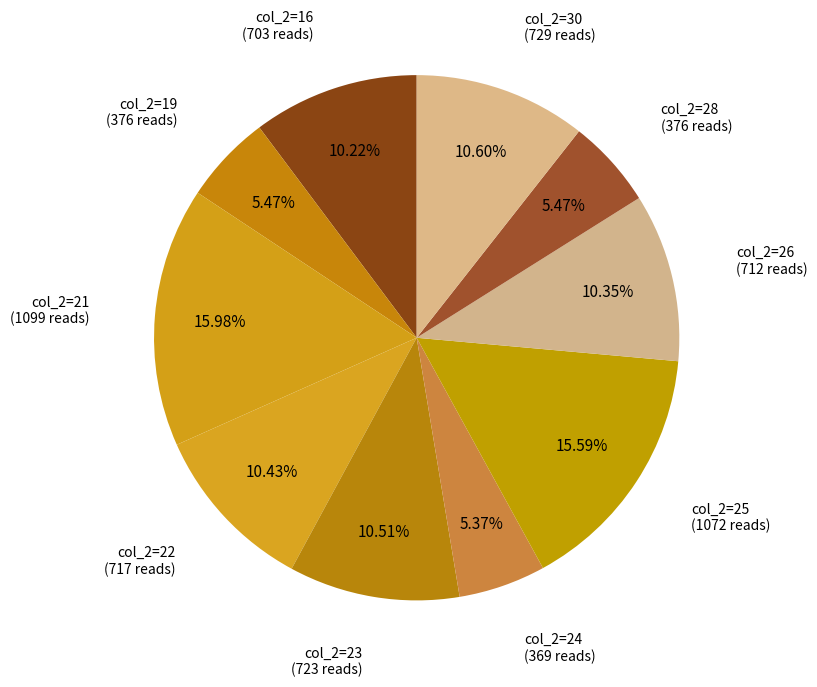

How many segments does this pie chart have?

10